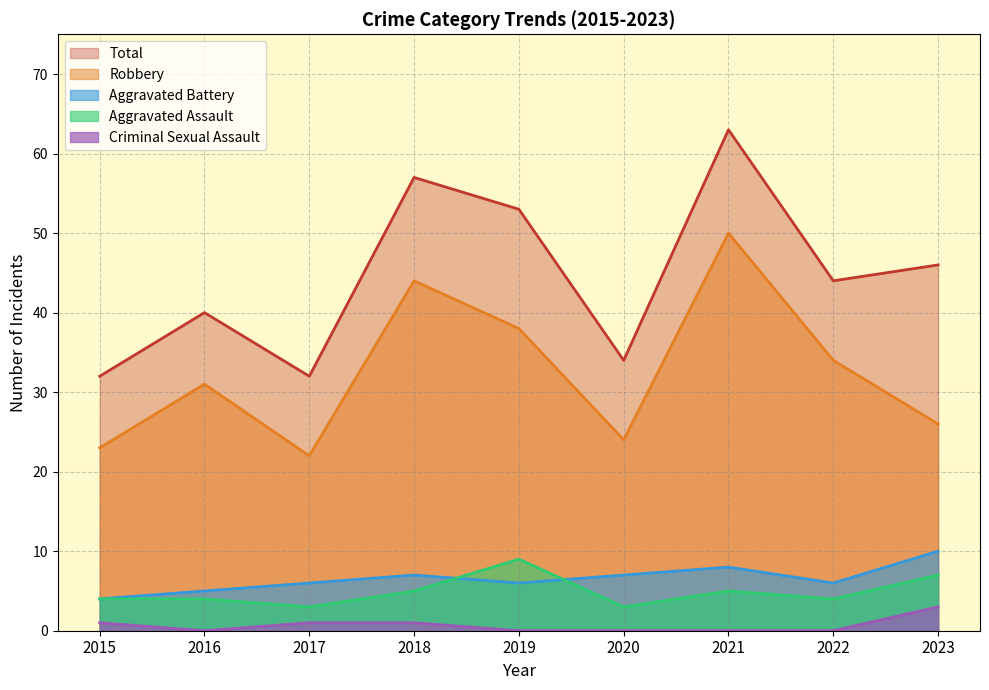

At how many categories does at least one series exceed 7?

9